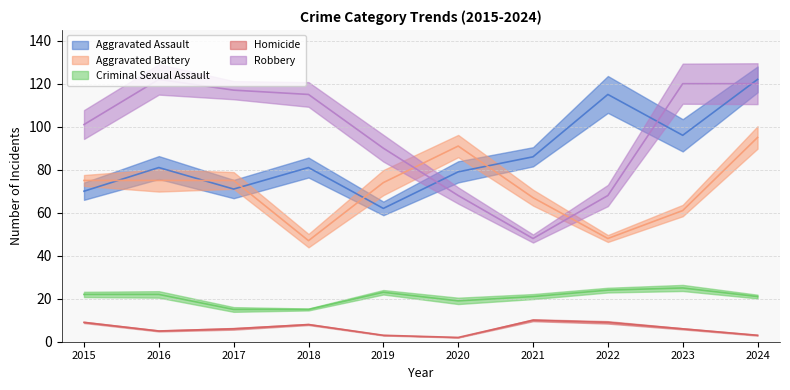

Is the value of Aggravated Battery at 2018 greater than the value of Aggravated Assault at 2020?

No